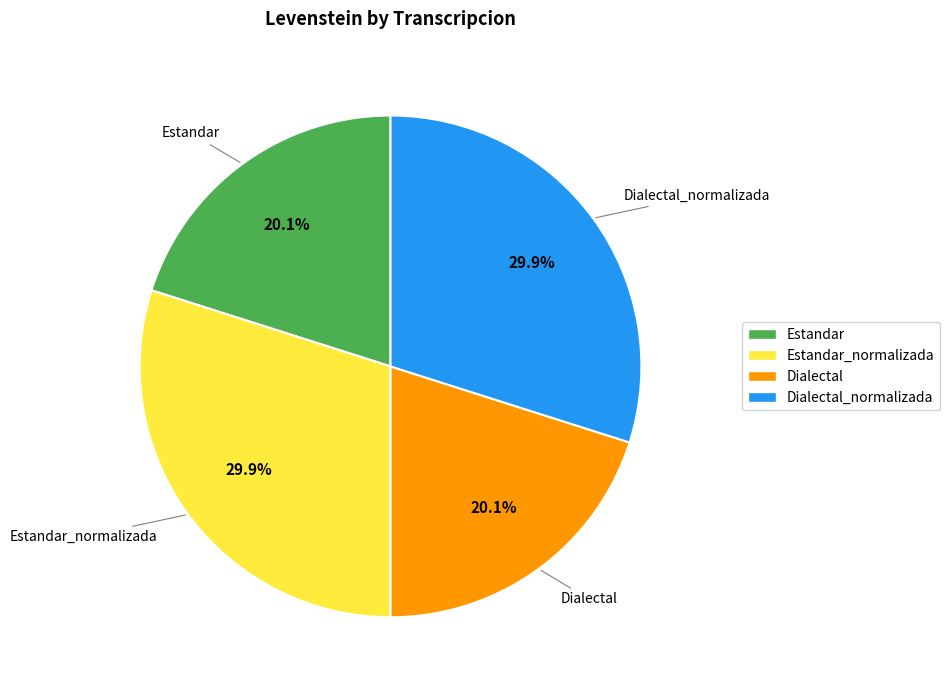

How many slices are in this pie chart?

4